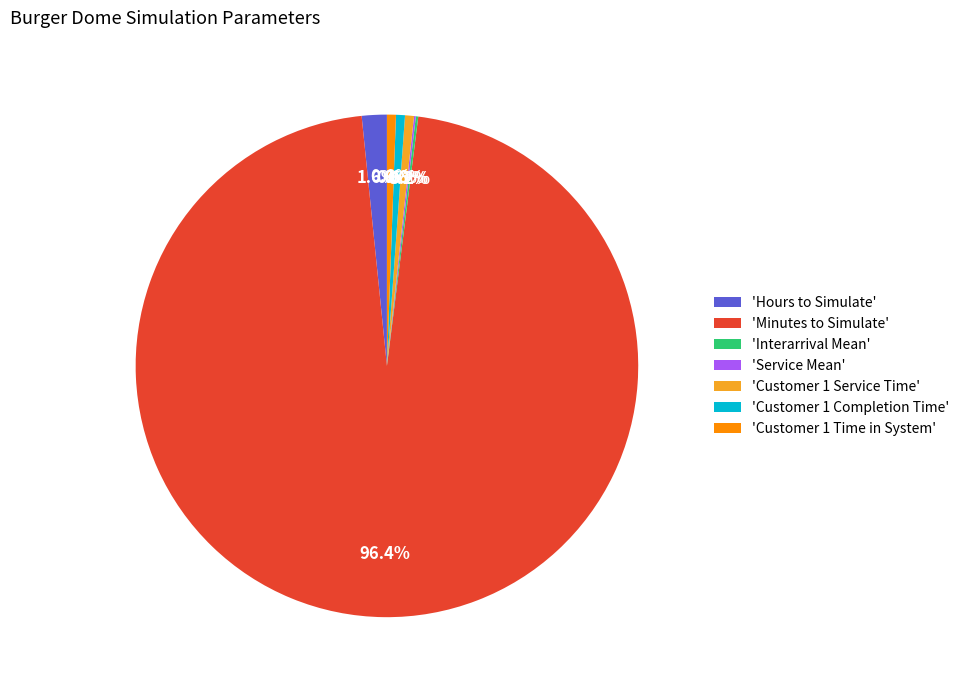

What is the largest slice in the pie chart?

'Minutes to Simulate'